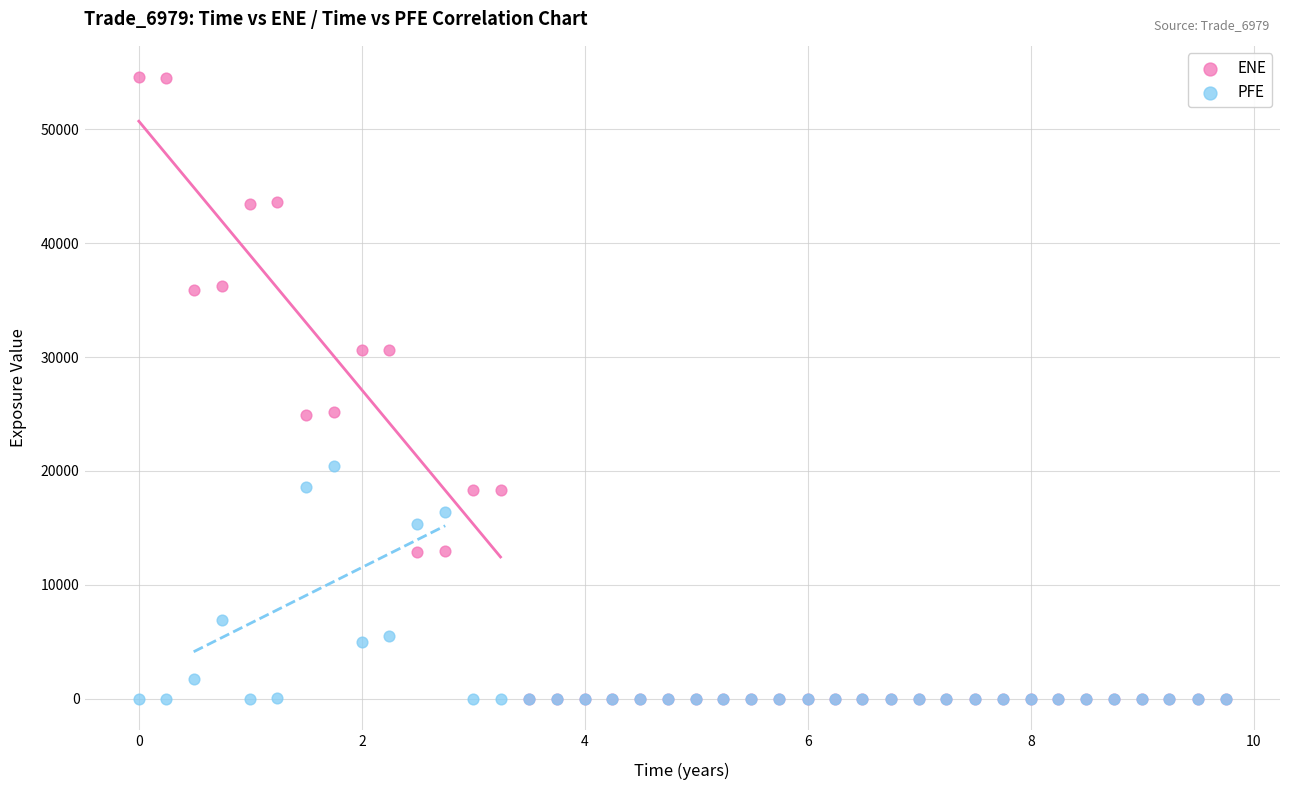

What are all the series names shown in the legend?

ENE, PFE